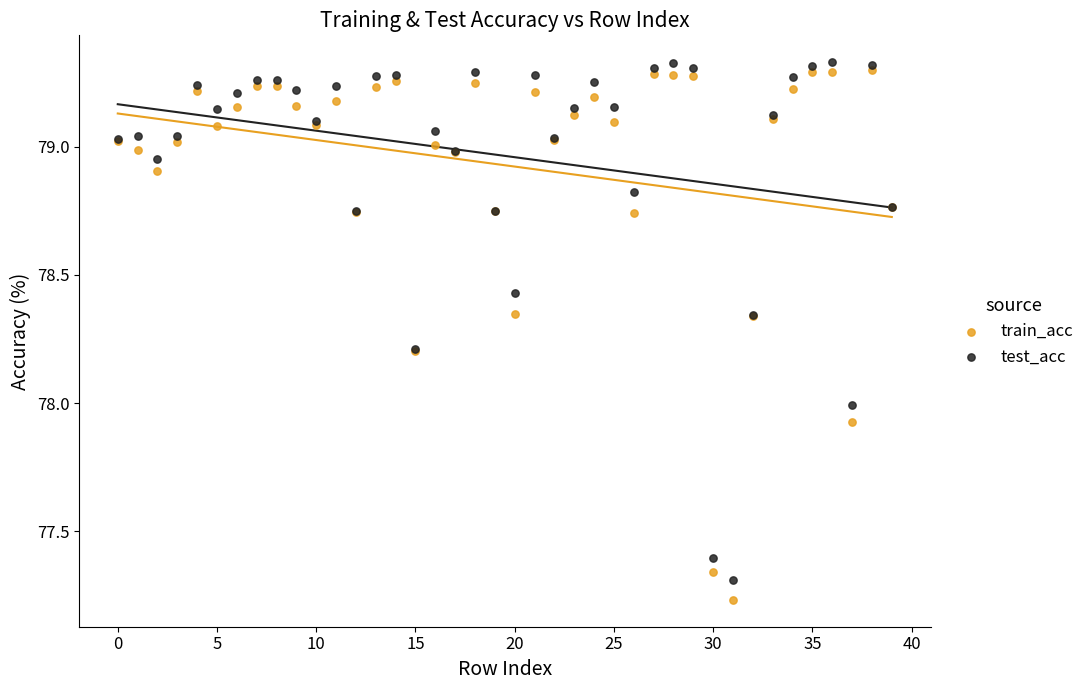

What are all the series names shown in the legend?

train_acc, test_acc